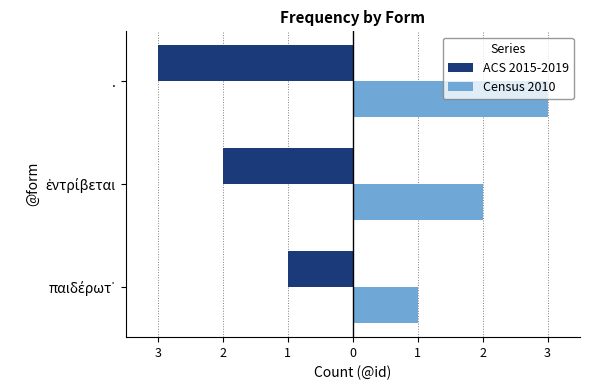

Reading right to left, transcribe all the data shown in this chart.

ACS 2015-2019: -3	-2	-1
Census 2010: 3	2	1